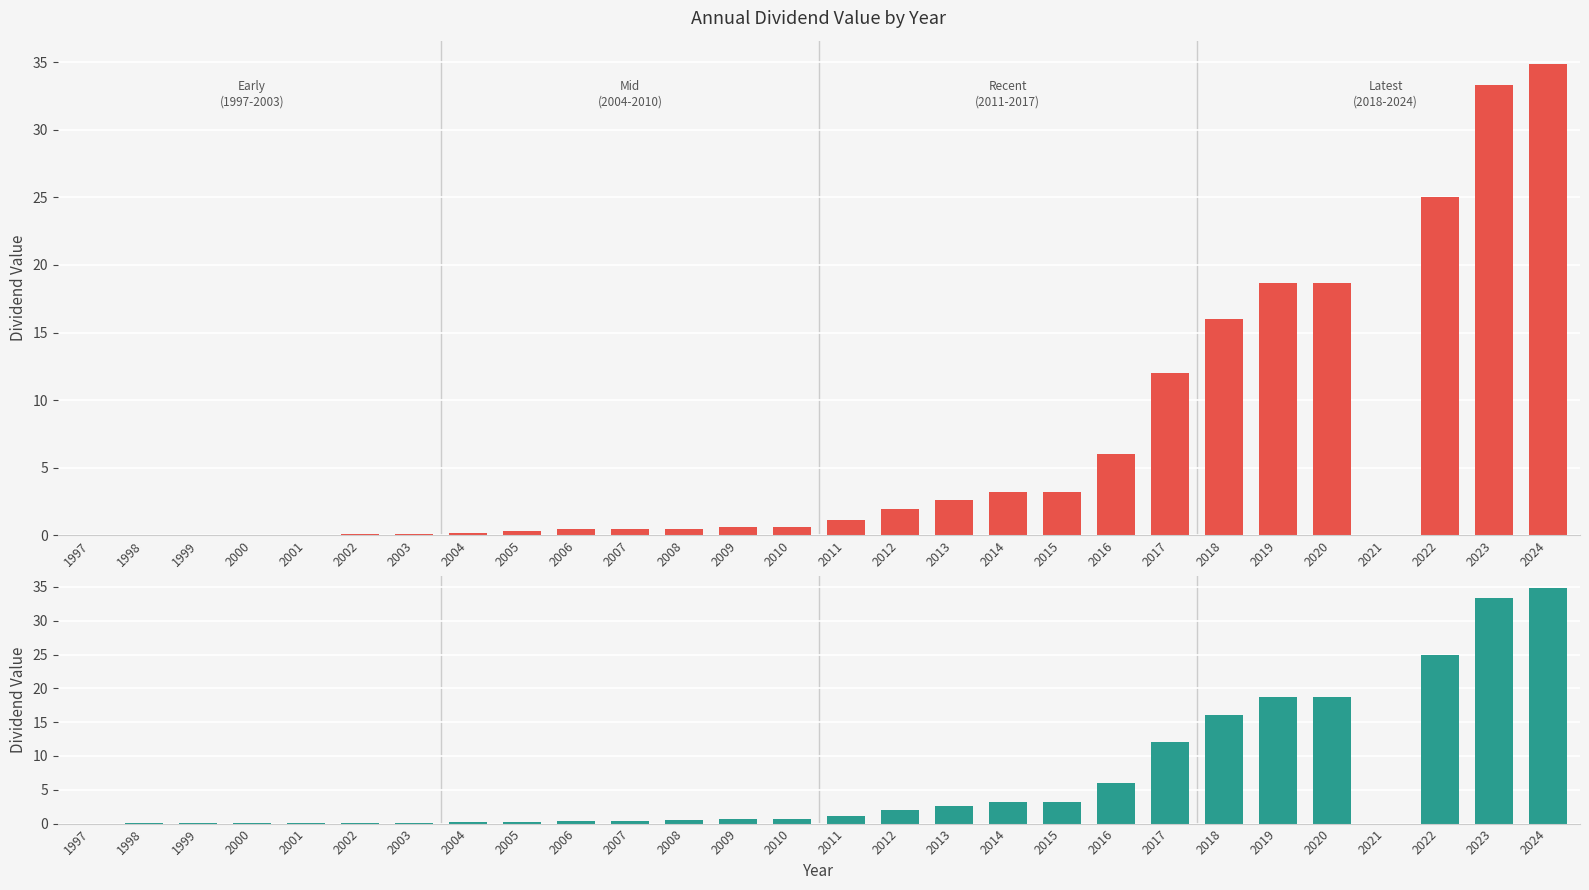

Where is dividend_value nearest to the value 17?

2018